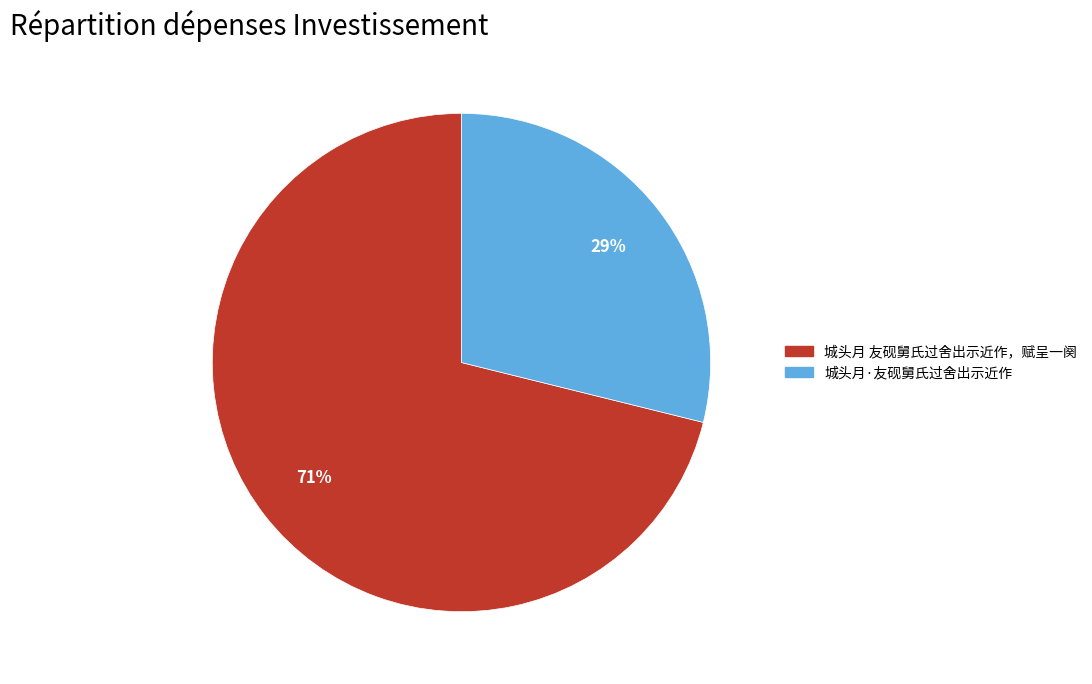

Count the number of slices in the pie.

2